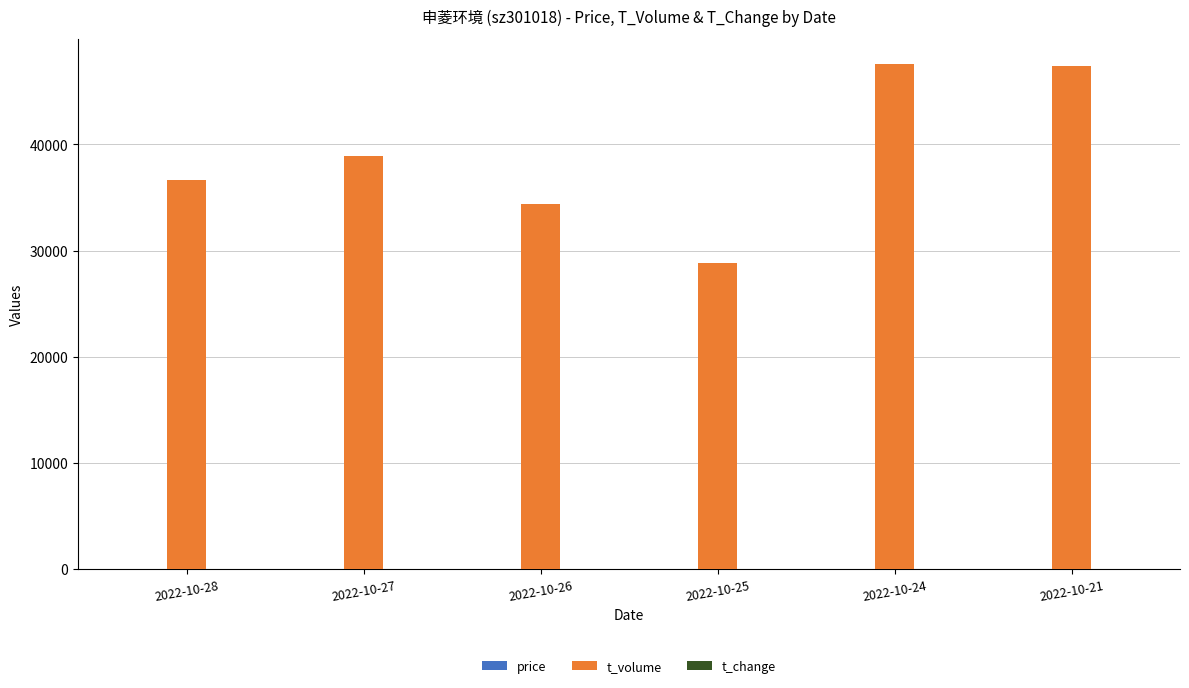

What is the maximum value for t_volume?

47533.0